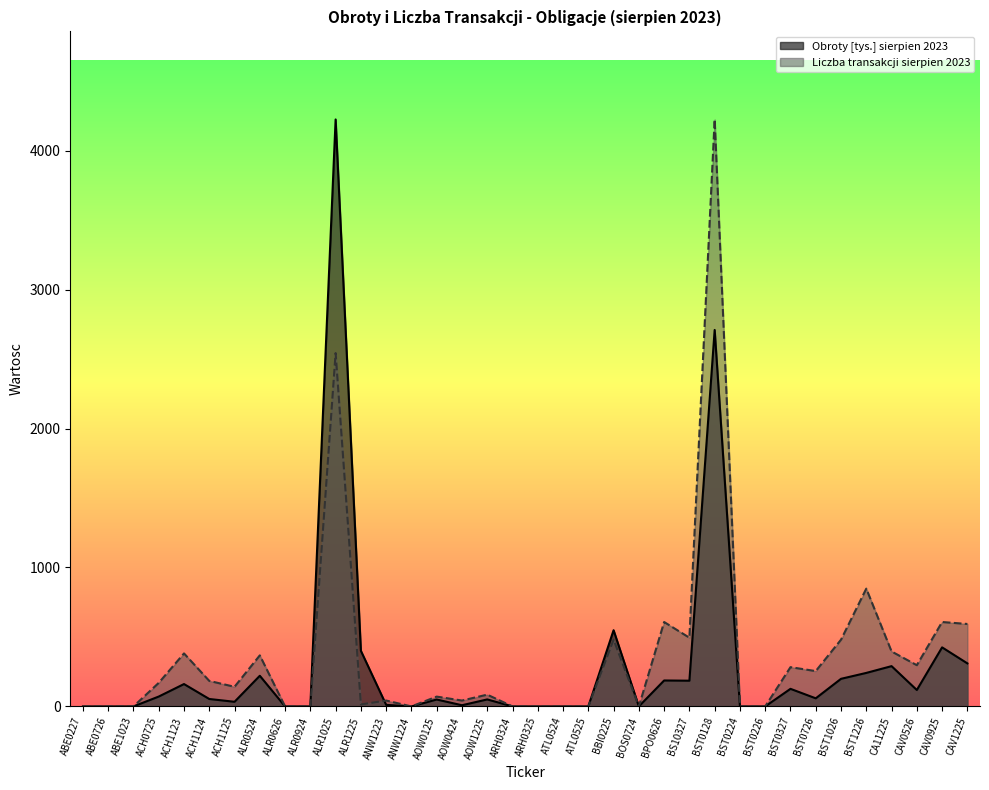

True or false: Liczba transakcji sierpien 2023 and Obroty [tys.] sierpien 2023 cross at least once.

True